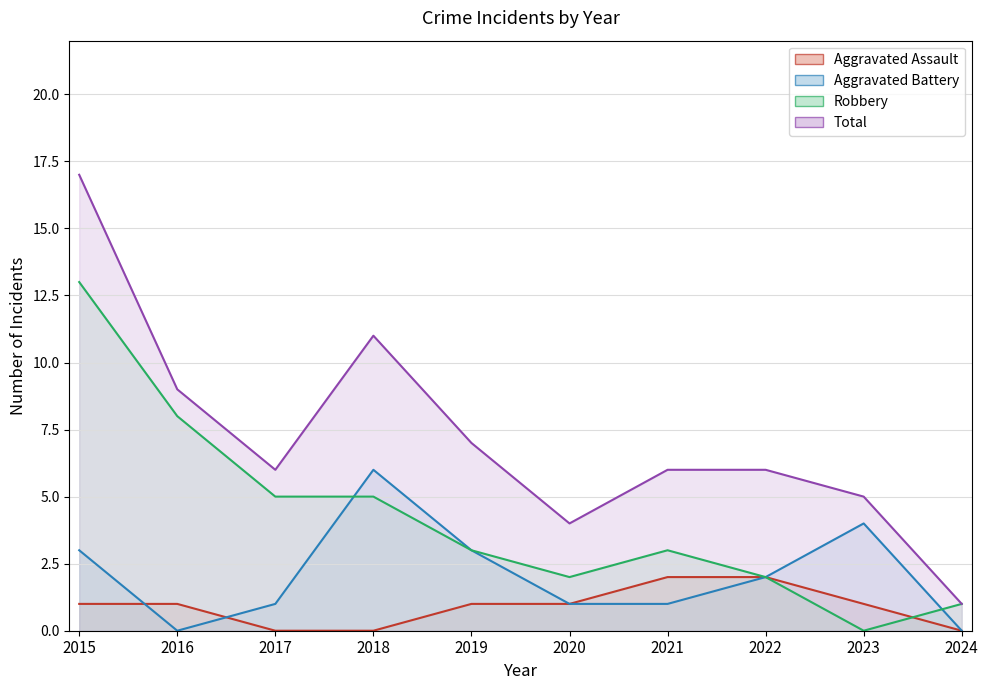

Reading left to right, what are all the values shown in this chart?

Aggravated Assault: 1	1	0	0	1	1	2	2	1	0
Aggravated Battery: 3	0	1	6	3	1	1	2	4	0
Robbery: 13	8	5	5	3	2	3	2	0	1
Total: 17	9	6	11	7	4	6	6	5	1